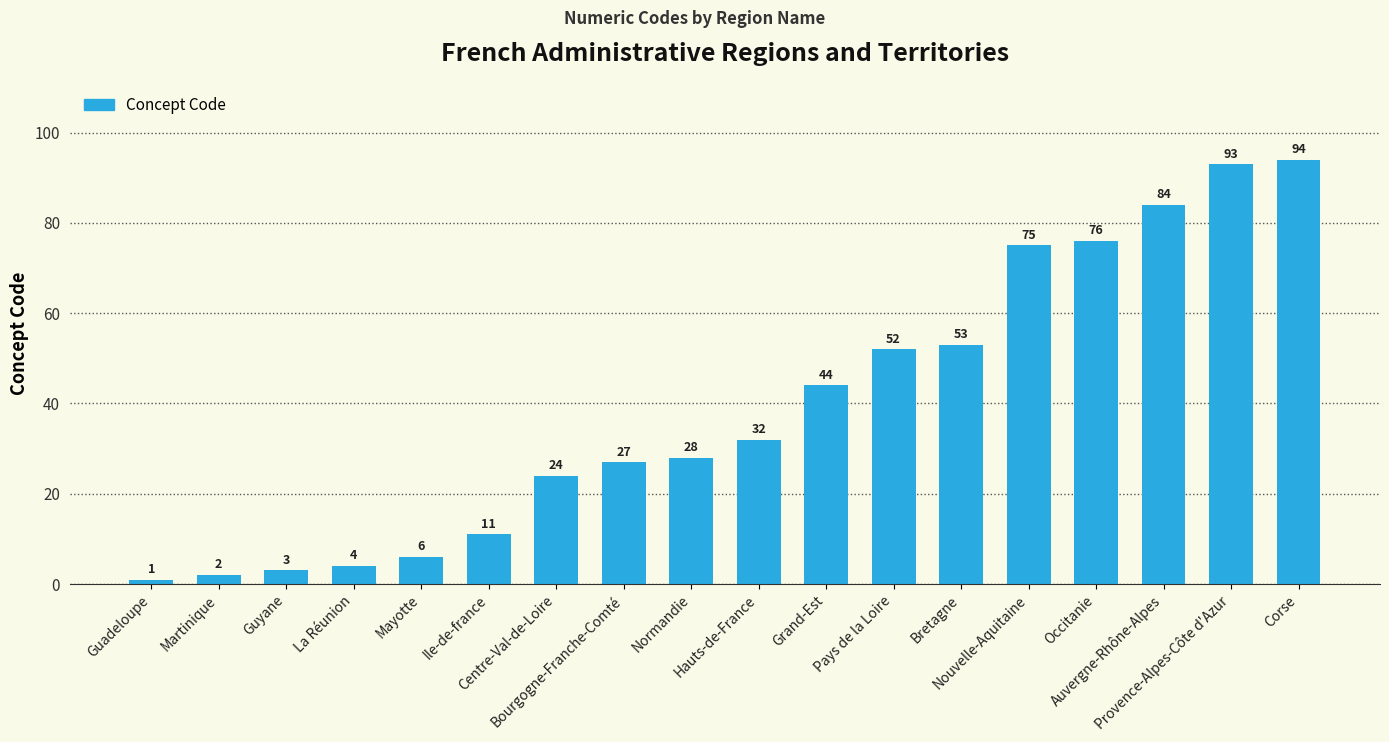

What is the maximum value shown in the chart?

94